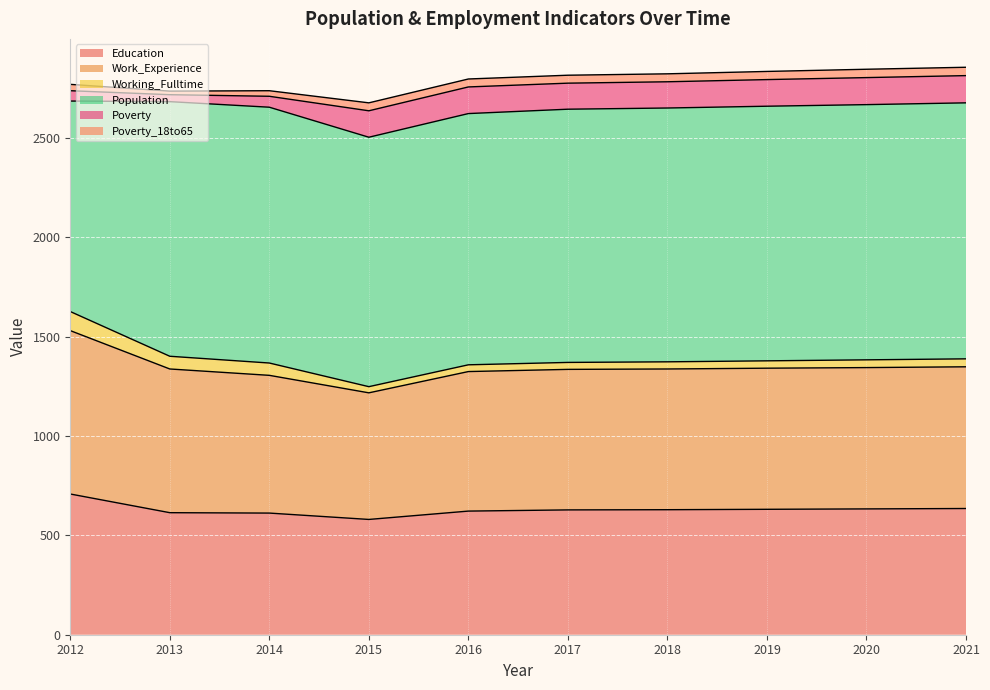

At which label is Population closest to 1173?

2015